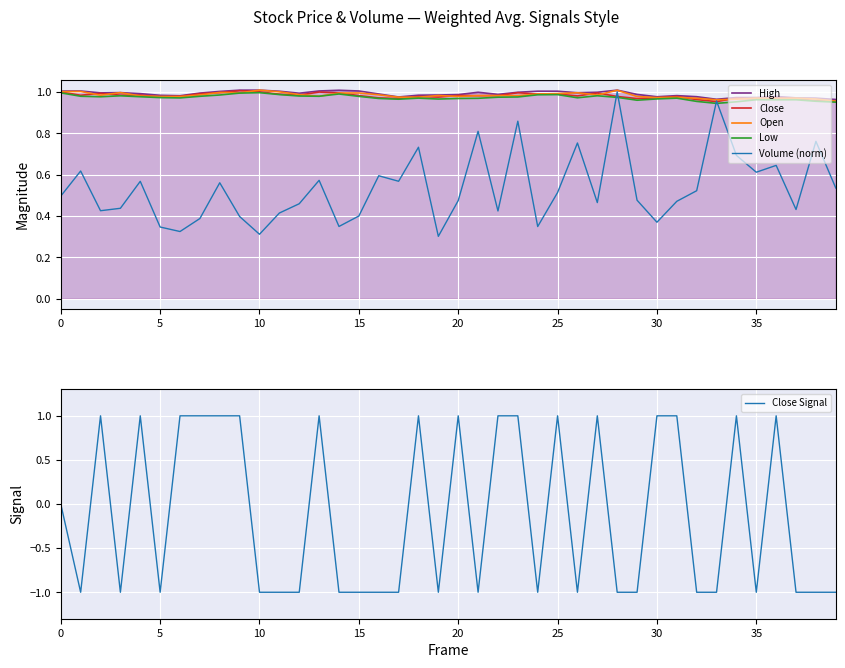

The High series shows 1.6 at 35. True or false?

False